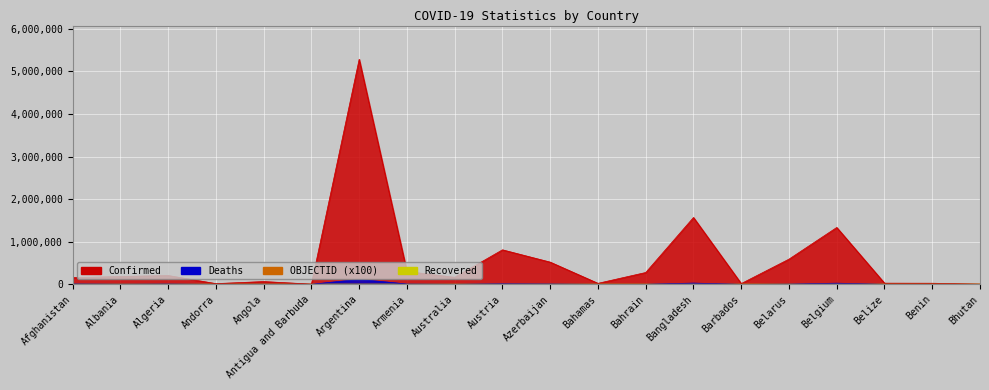

What is the maximum value shown in the chart?

5283000